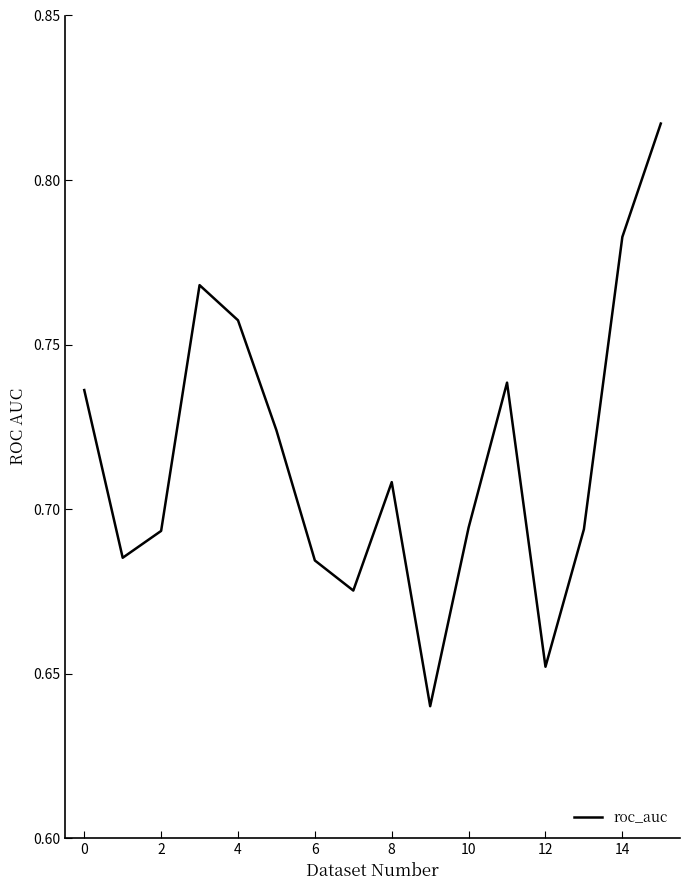

The value at 12 is 0.9. True or false?

False